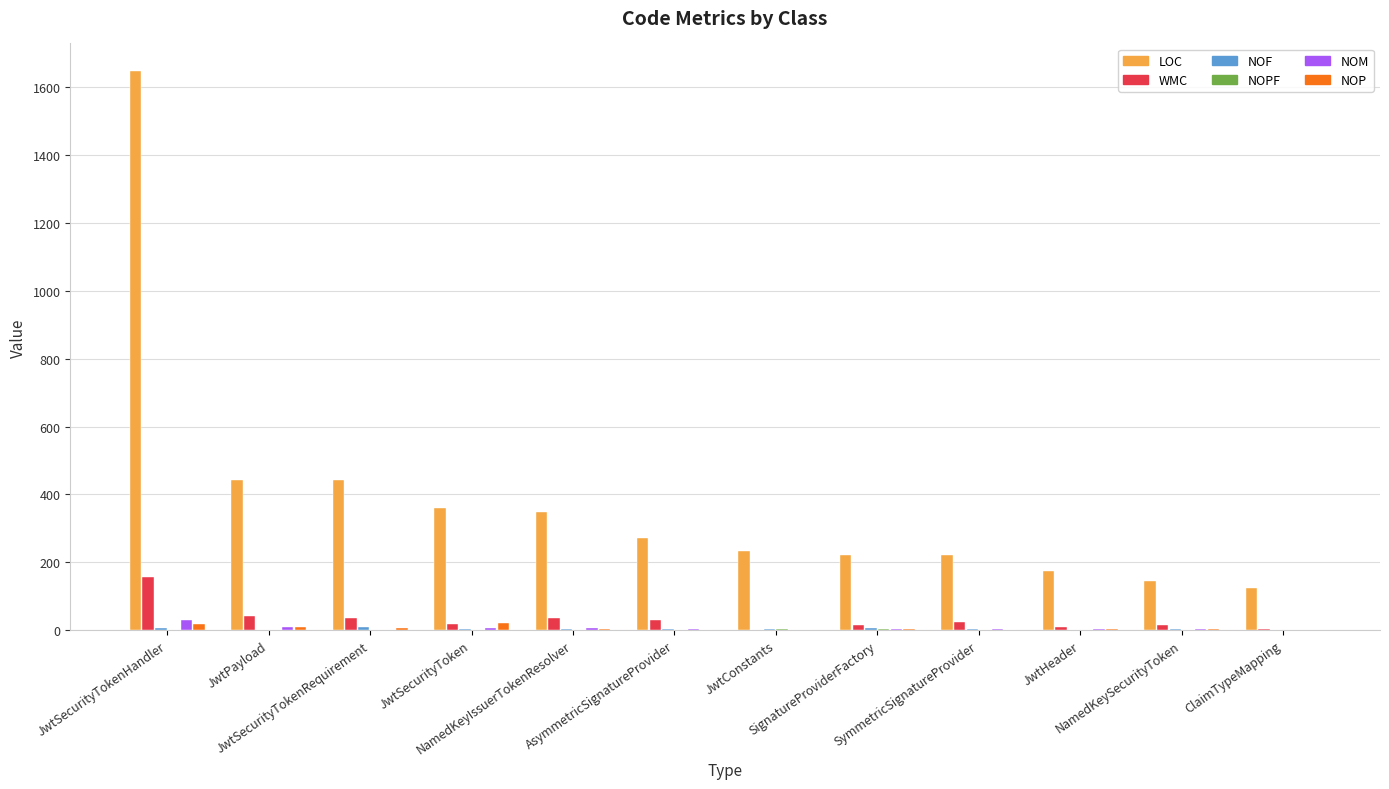

Which series has the largest total across all categories?

LOC